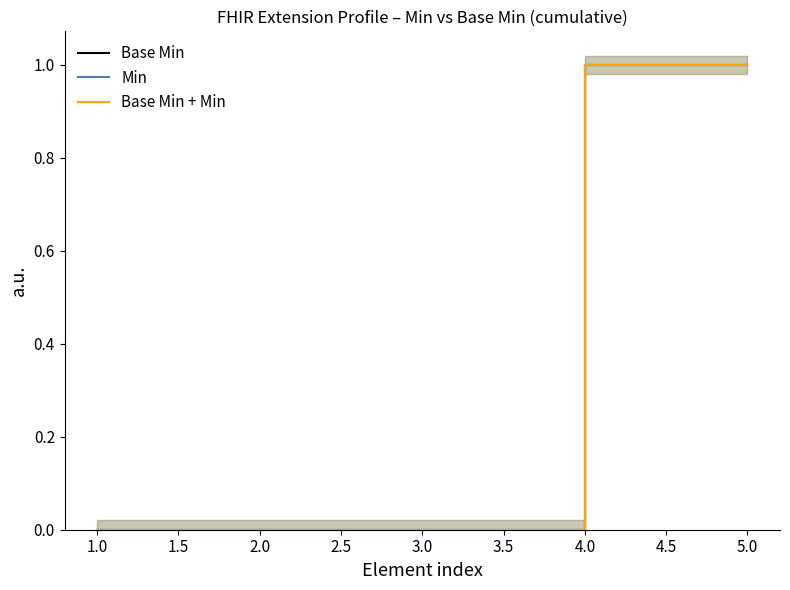

Rank the series by their maximum value, from lowest to highest.

Base Min, Min, Base Min + Min